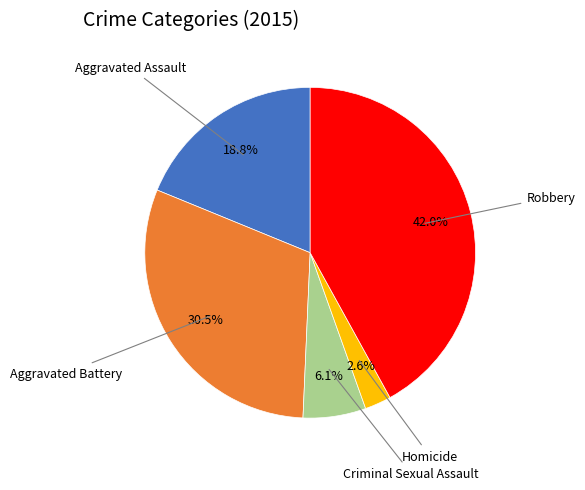

Is there any slice that represents more than half of the pie?

No